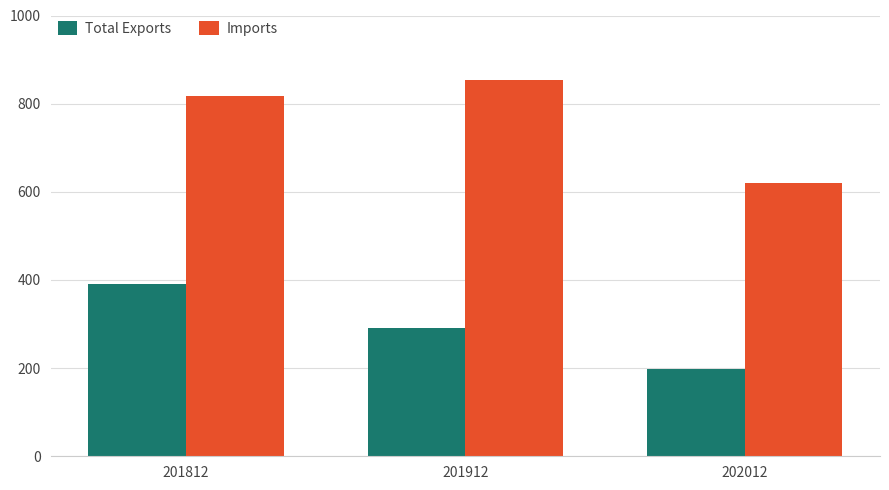

What is the sum of the Total Exports values at 201912 and 202012?

489.4